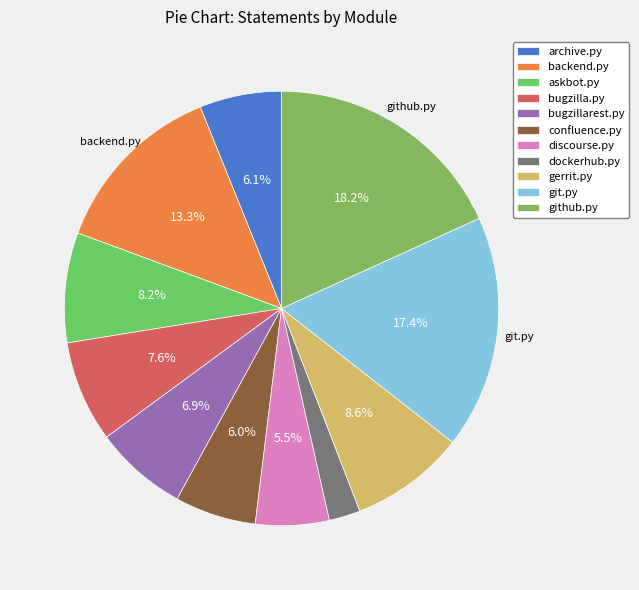

How many slices are in this pie chart?

11